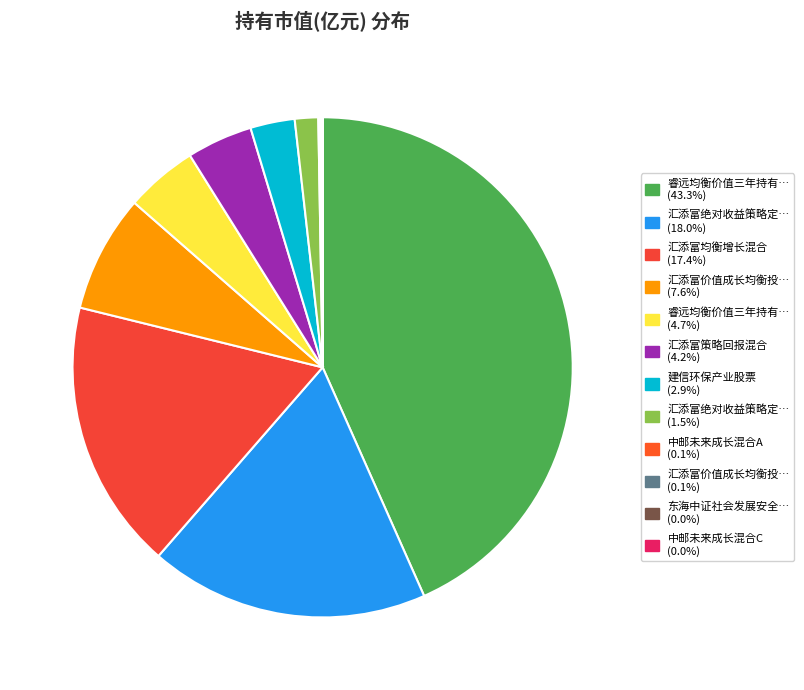

How many slices are in this pie chart?

12